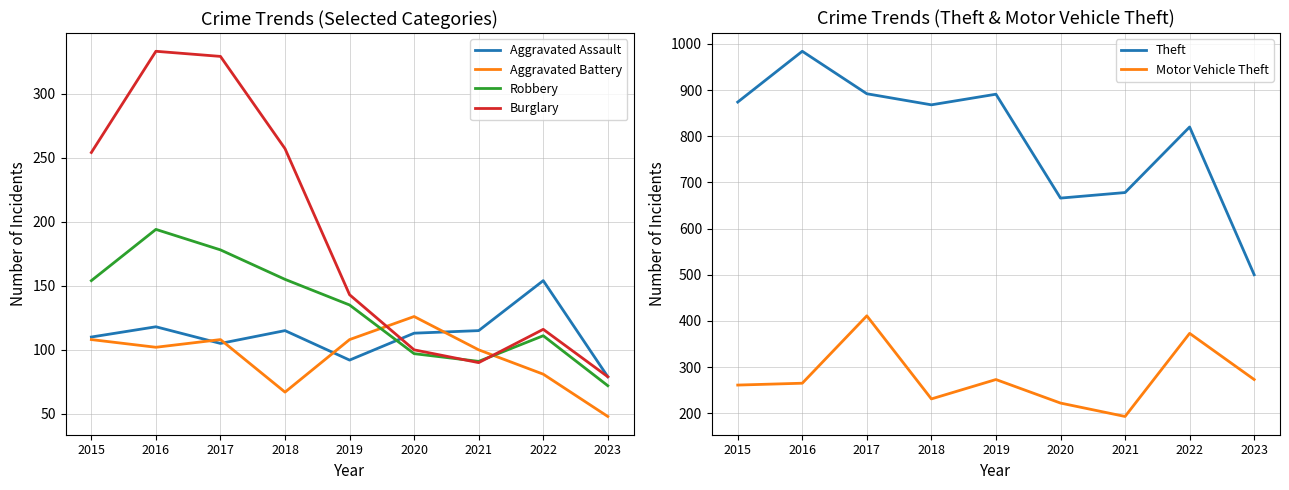

Between 2015 and 2017, which series saw the biggest shift?

Motor Vehicle Theft